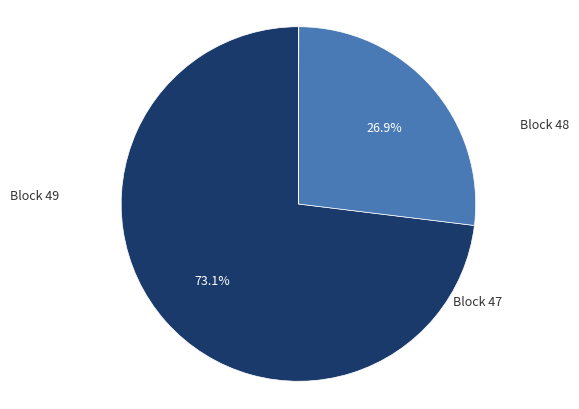

Is there any slice that represents more than half of the pie?

Yes